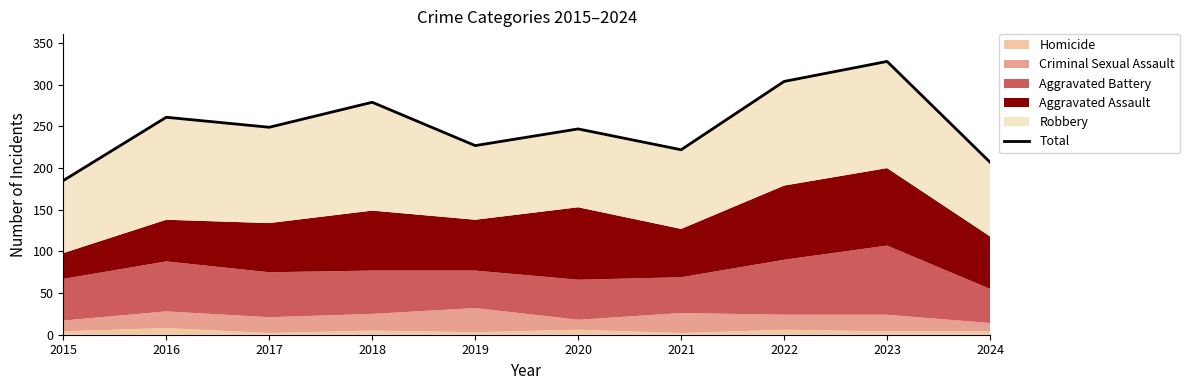

What is the minimum value shown in the chart?

185